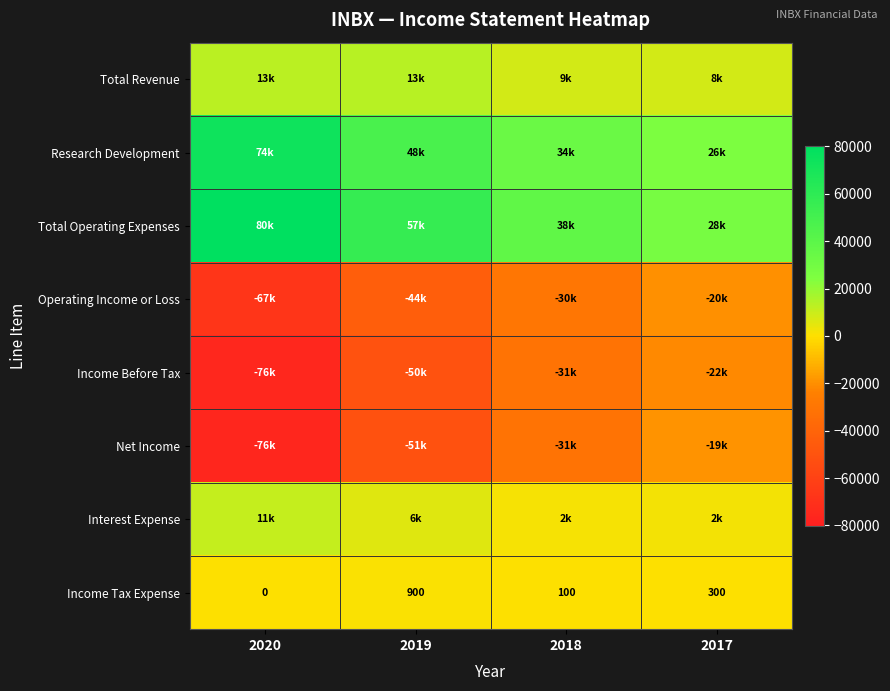

What is the sum of the Income Tax Expense values at 2019 and 2018?

1000